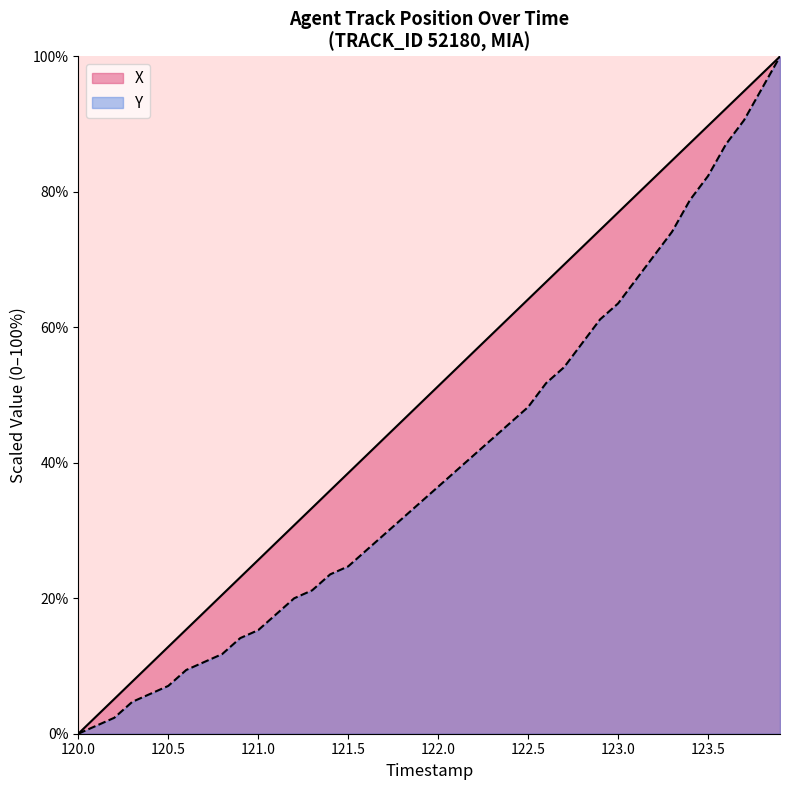

How many data points in X are above 51?

20